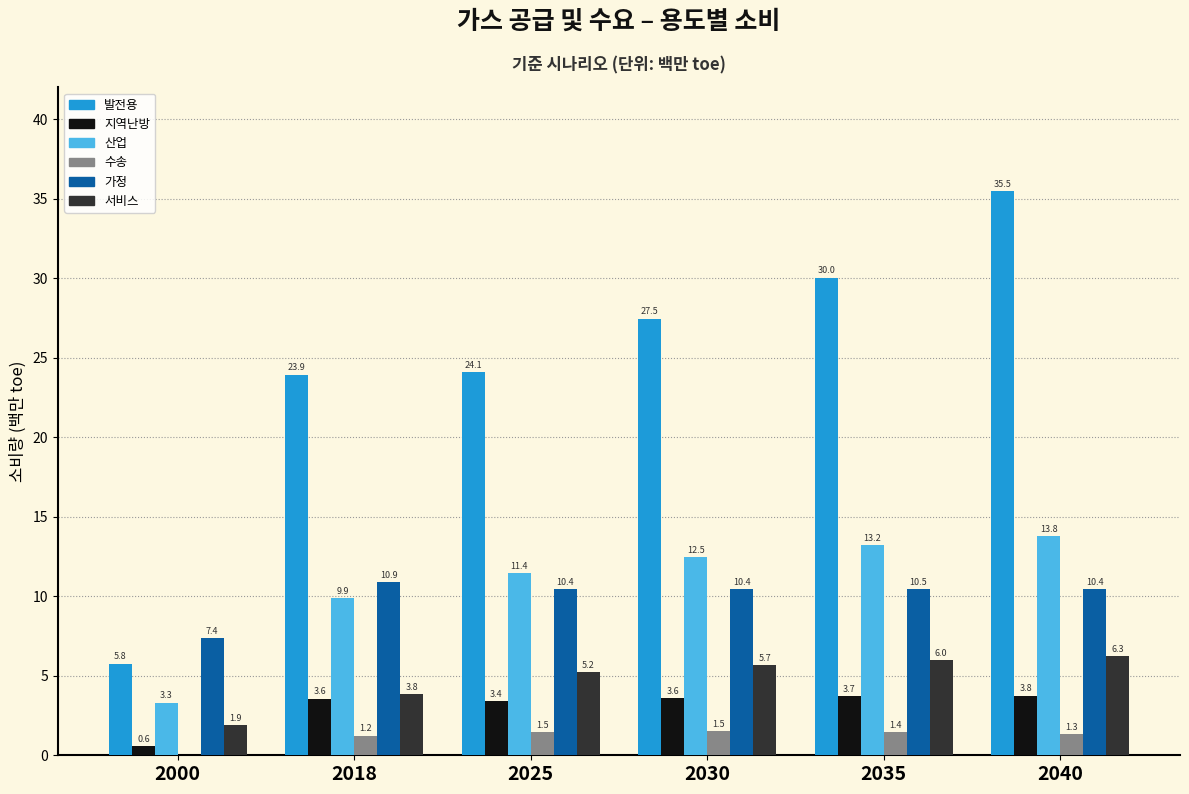

Reading left to right, transcribe all the data shown in this chart.

발전용: 2000=5.8	2018=23.9	2025=24.1	2030=27.5	2035=30.0	2040=35.5
지역난방: 2000=0.6	2018=3.6	2025=3.4	2030=3.6	2035=3.7	2040=3.8
산업: 2000=3.3	2018=9.9	2025=11.4	2030=12.5	2035=13.2	2040=13.8
수송: 2000=0.0	2018=1.2	2025=1.5	2030=1.5	2035=1.4	2040=1.3
가정: 2000=7.4	2018=10.9	2025=10.4	2030=10.4	2035=10.5	2040=10.4
서비스: 2000=1.9	2018=3.8	2025=5.2	2030=5.7	2035=6.0	2040=6.3